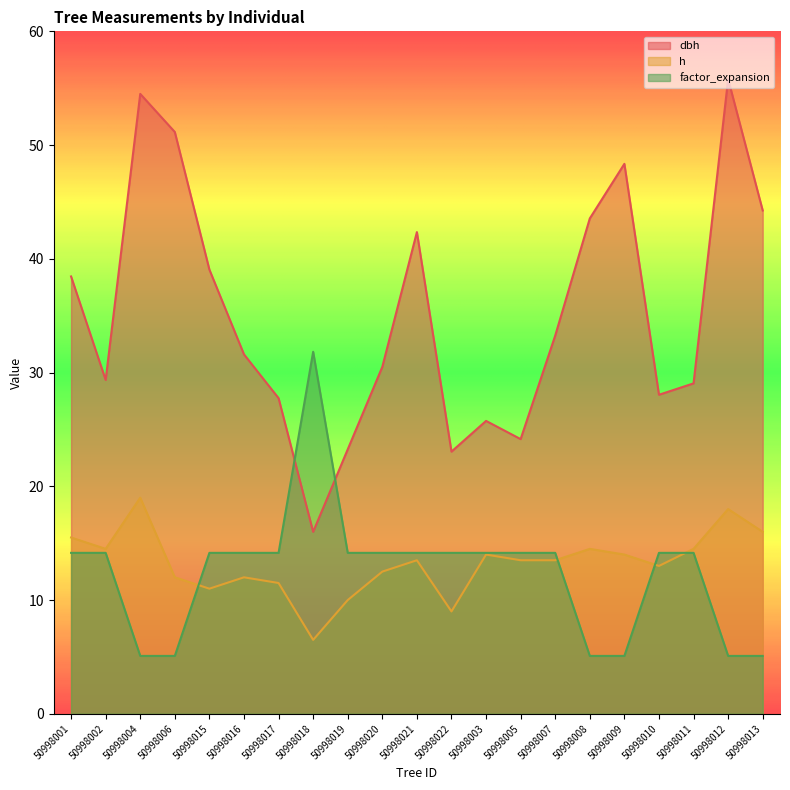

At which label is factor_expansion closest to 18?

50998001